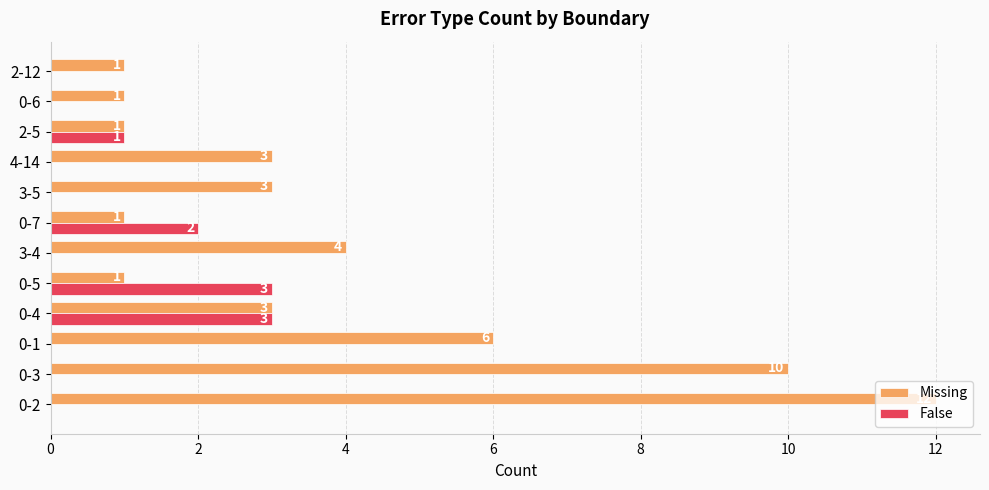

Which series has the largest total across all categories?

Missing